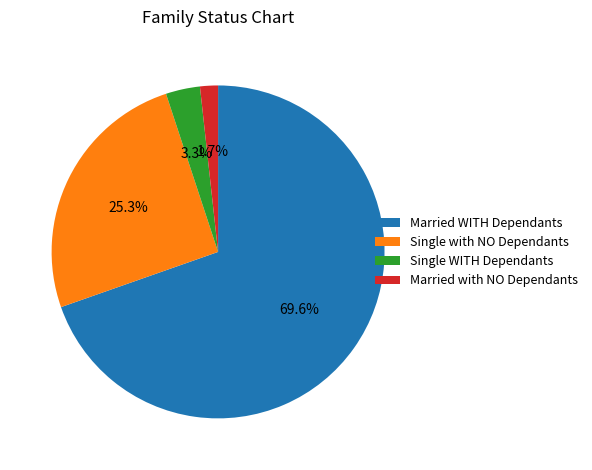

Do Single WITH Dependants and Married with NO Dependants together represent more than half of the pie?

No